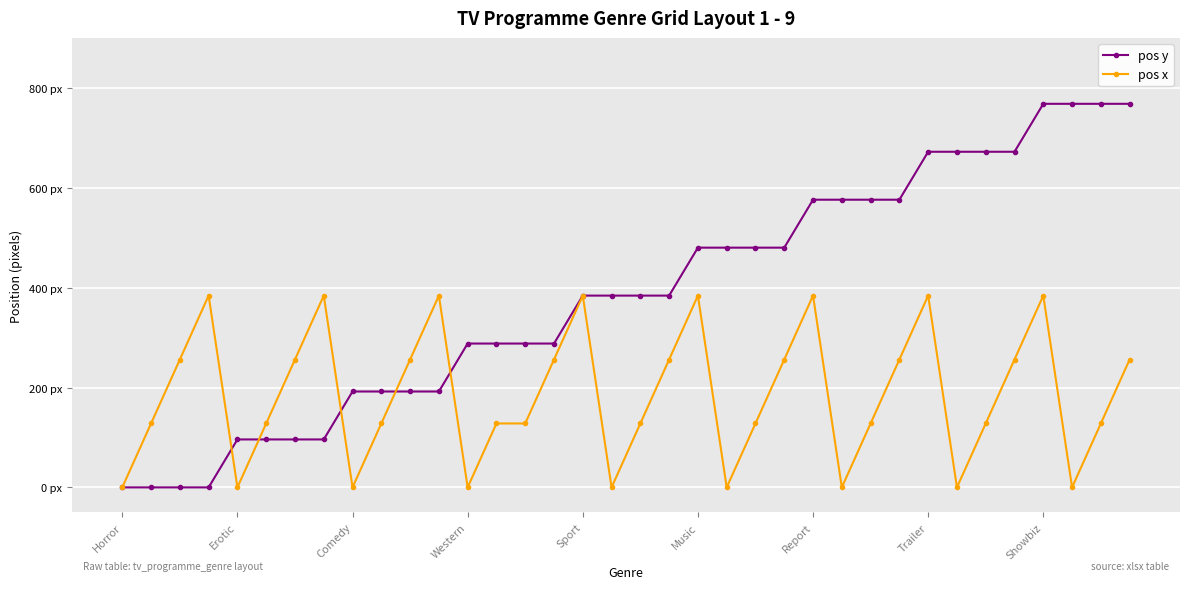

Does the chart have visible grid lines?

Yes